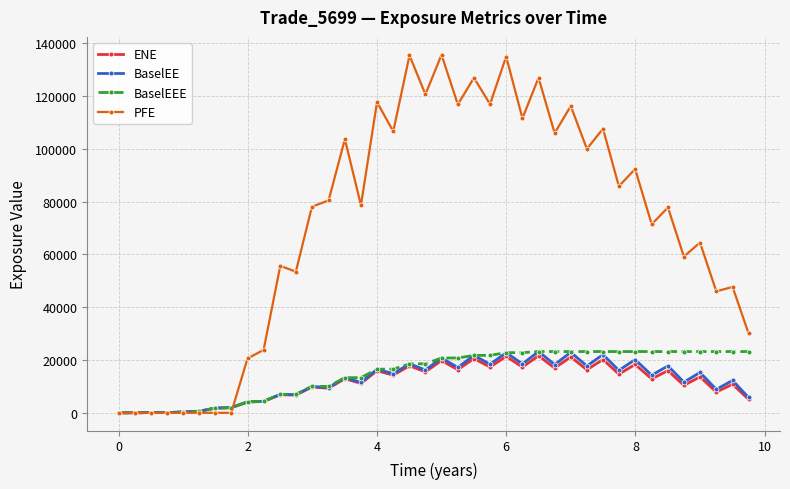

Which series has the largest total across all categories?

PFE